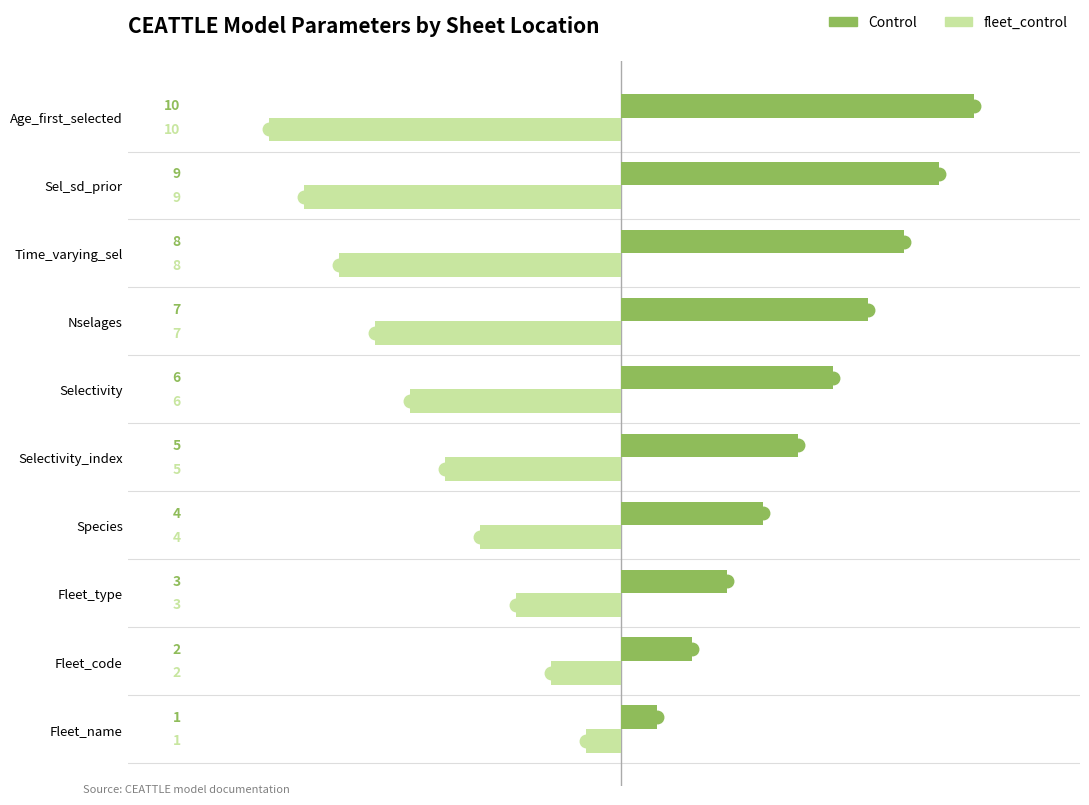

What is the spread (max minus min) of values at Fleet_type?

6